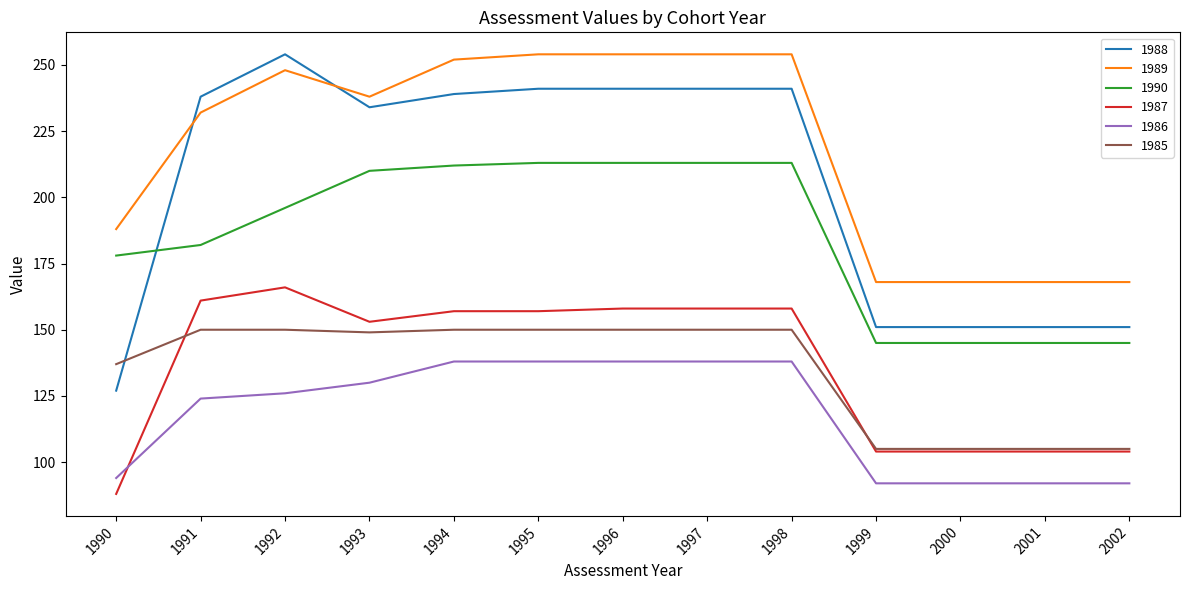

Which series has the largest total across all categories?

1989